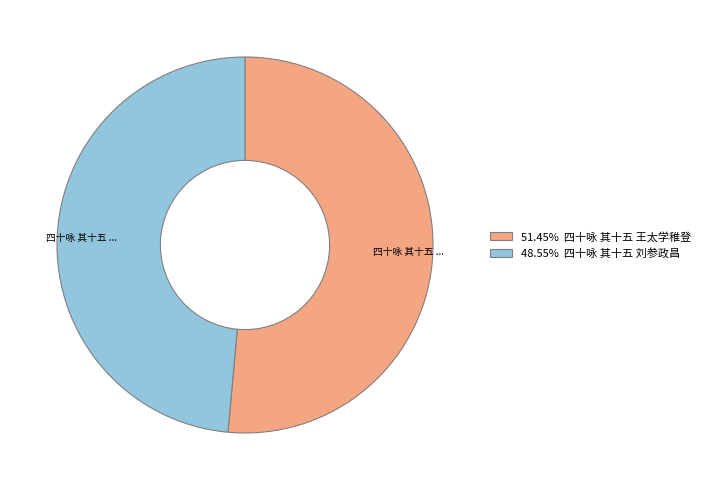

Does 48.55% 四十咏 其十五 刘参政昌 represent more than half of the total?

No